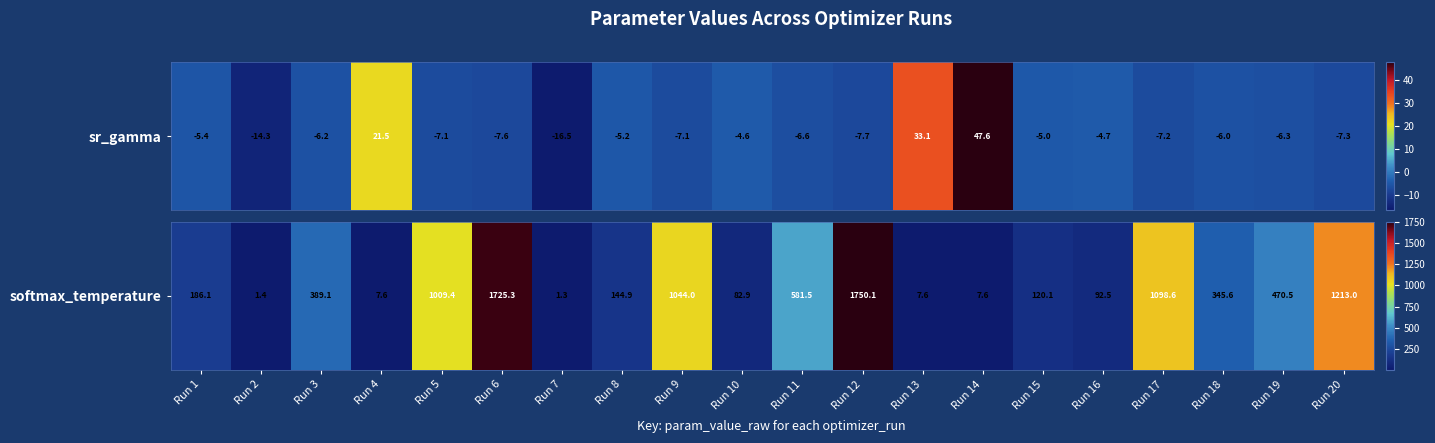

What is the maximum value shown in the chart?

1750.1